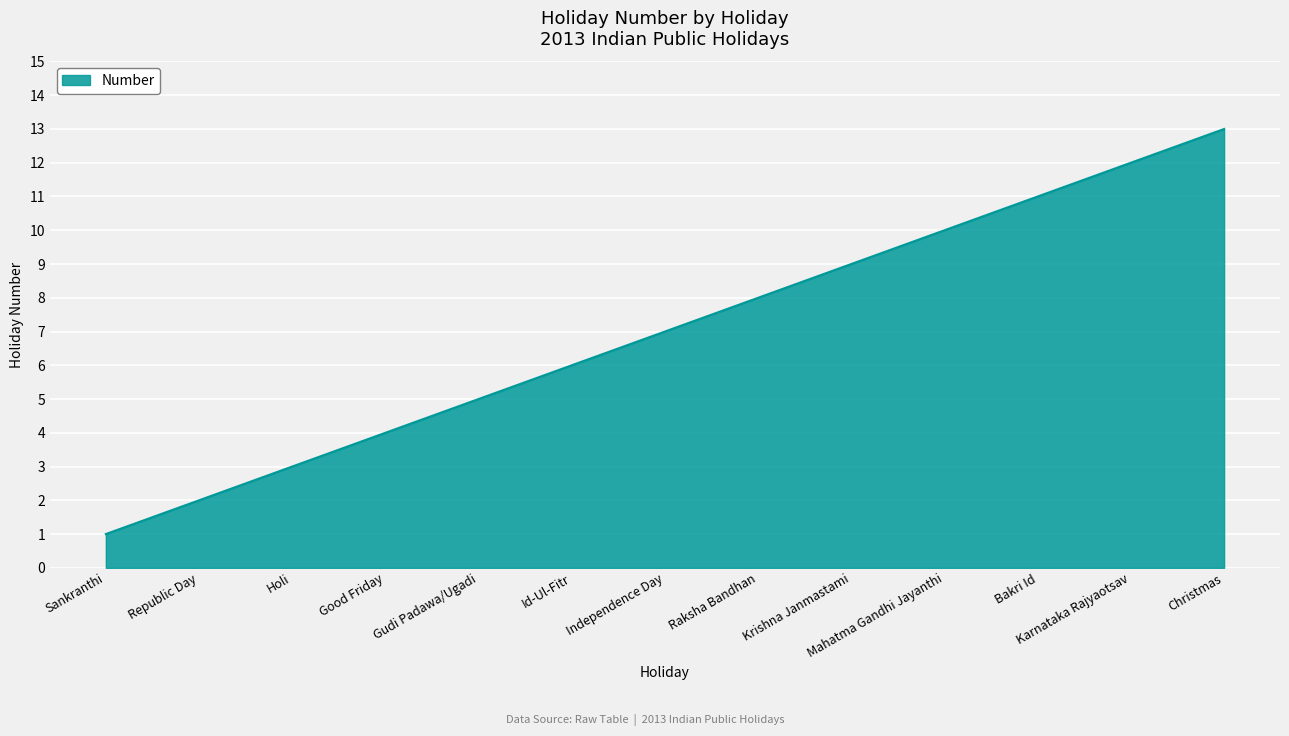

What is the maximum value shown in the chart?

13